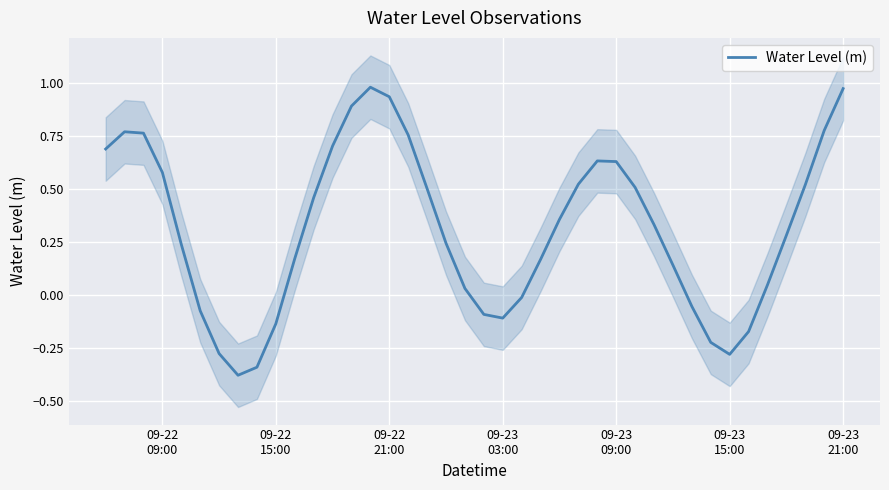

What is the maximum value shown in the chart?

1.0